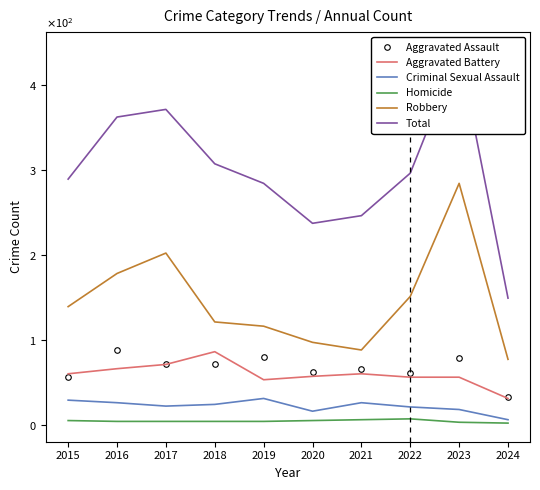

Reading right to left, list all the values displayed in this chart.

Aggravated Assault: 33	79	61	66	62	80	72	72	88	56
Aggravated Battery: 31	56	56	60	57	53	86	71	66	60
Criminal Sexual Assault: 6	18	21	26	16	31	24	22	26	29
Homicide: 2	3	7	6	5	4	4	4	4	5
Robbery: 77	284	151	88	97	116	121	202	178	139
Total: 149	440	296	246	237	284	307	371	362	289